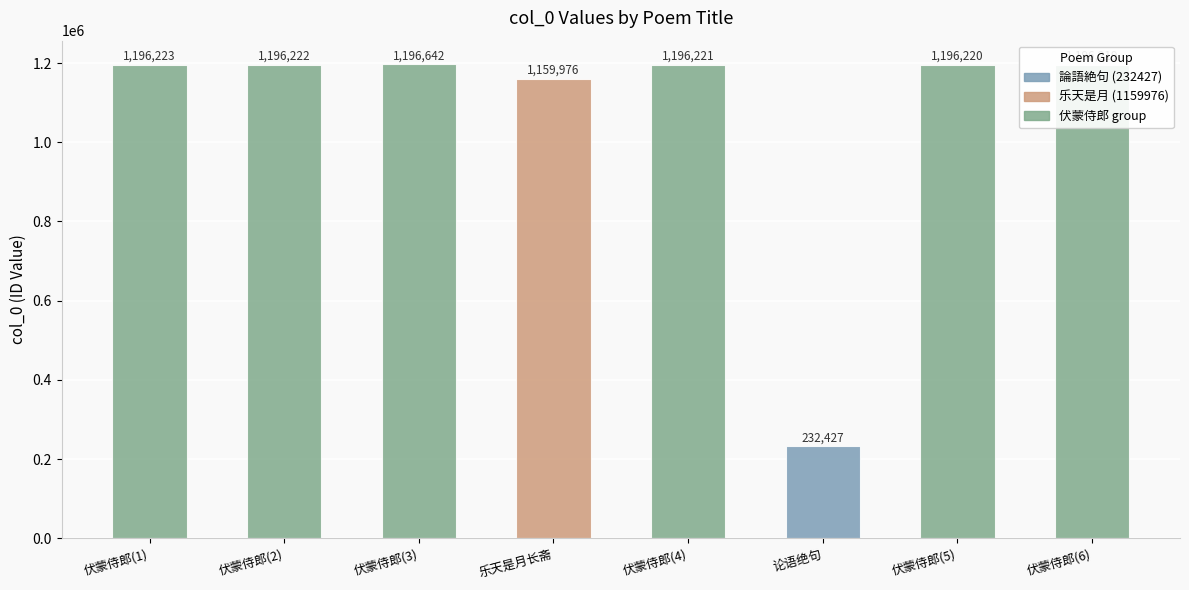

Where does the data first go above 1196221?

伏蒙侍郎(1)